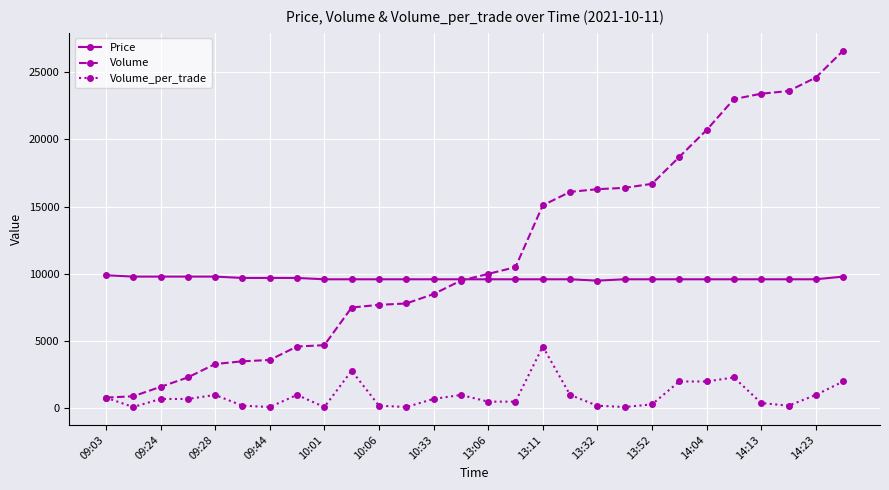

True or false: Volume_per_trade has more than 0 interior local peaks.

True